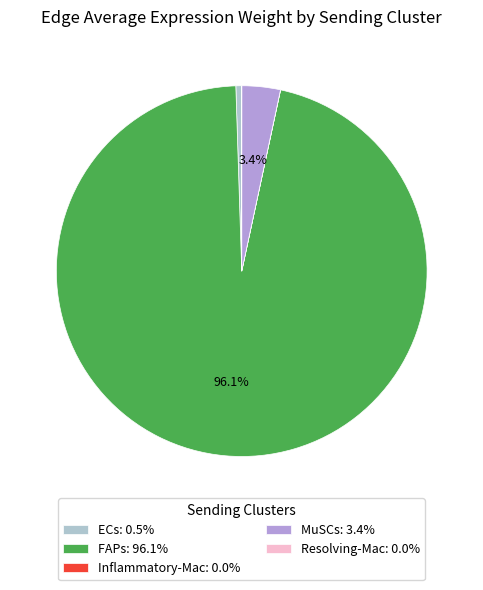

To the nearest percent, what is the average slice percentage?

20%